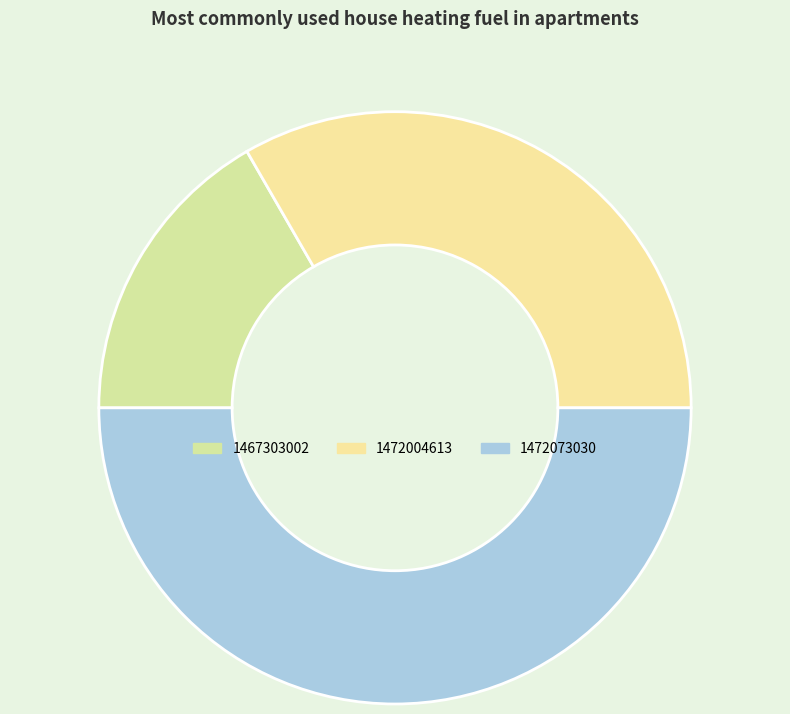

Is there any slice that represents more than half of the pie?

No